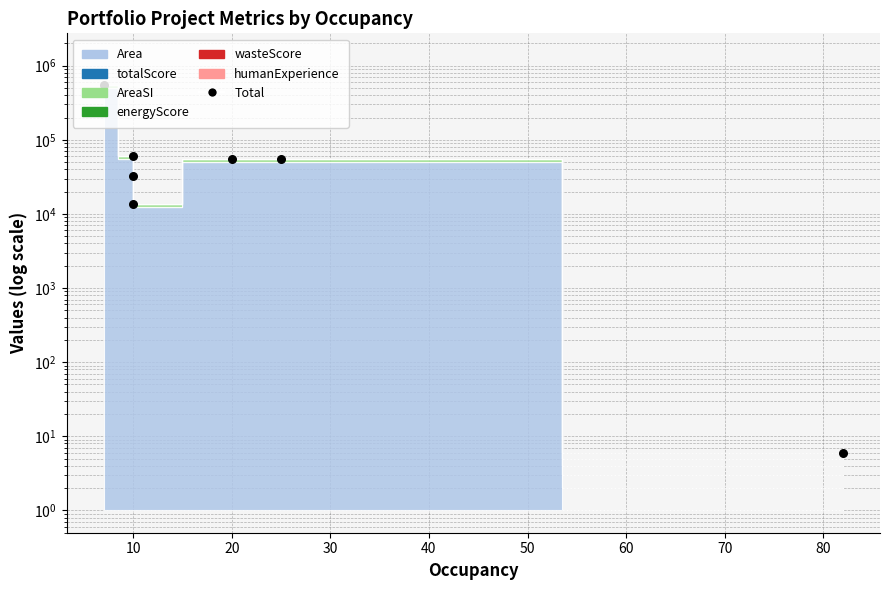

Between 40 and 50, which is larger?

40